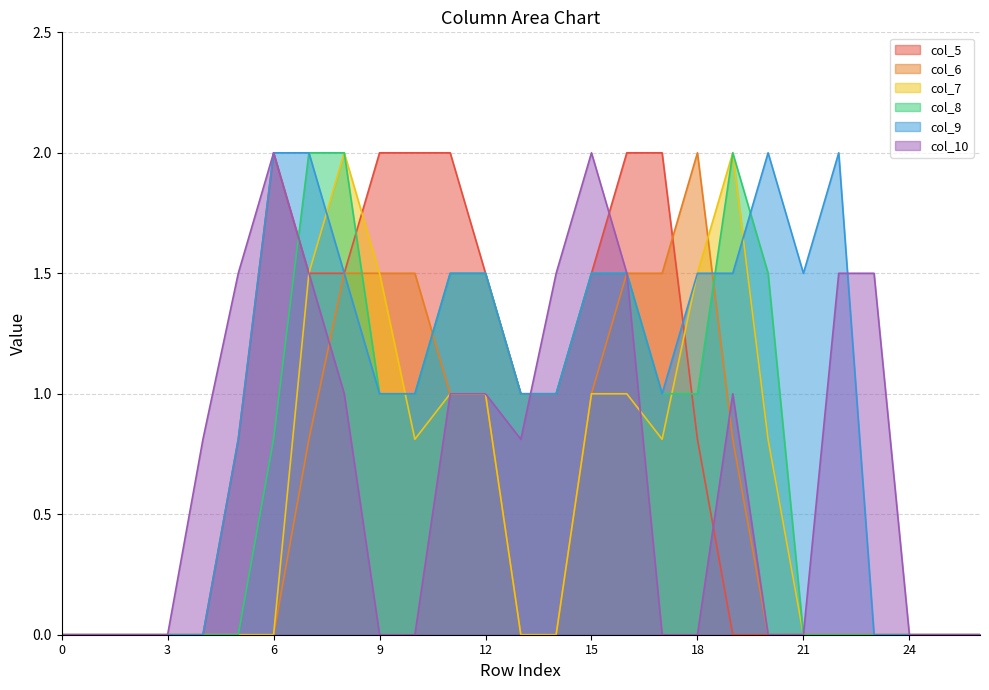

Which series changed the most between 4 and 23?

col_10